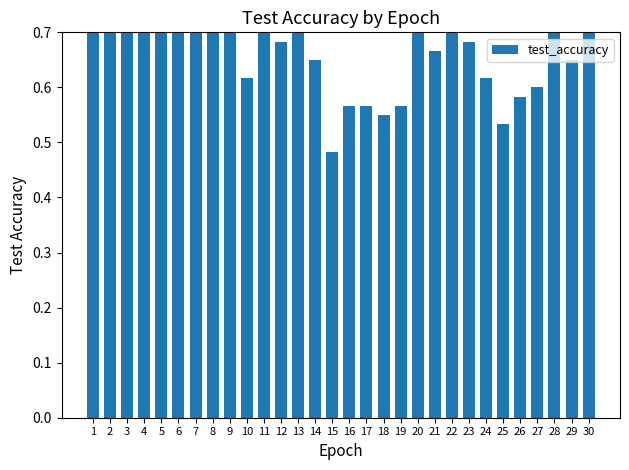

The chart shows a value of 0.7 at 23. True or false?

True